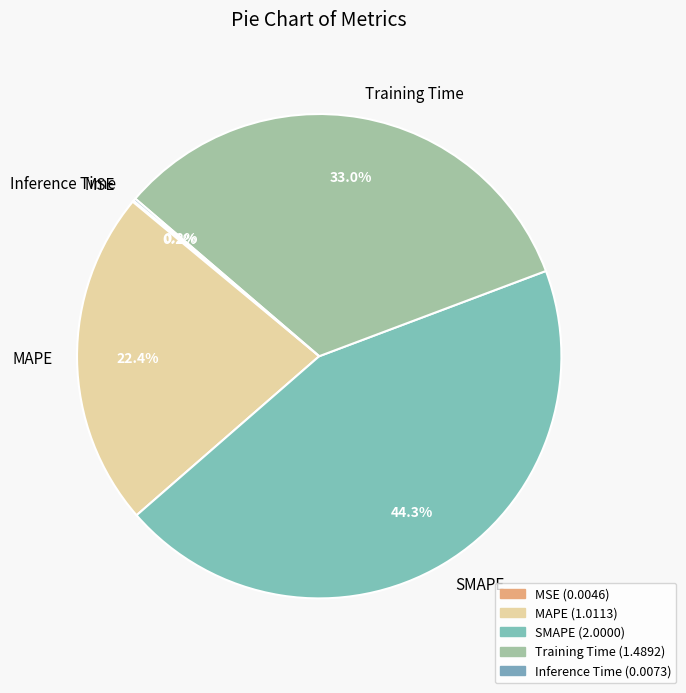

Is there a majority slice in this chart?

No